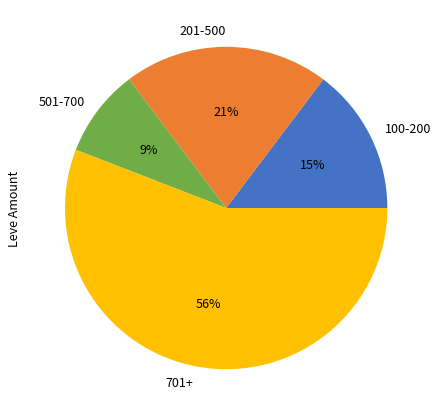

Does any single category account for the majority?

Yes